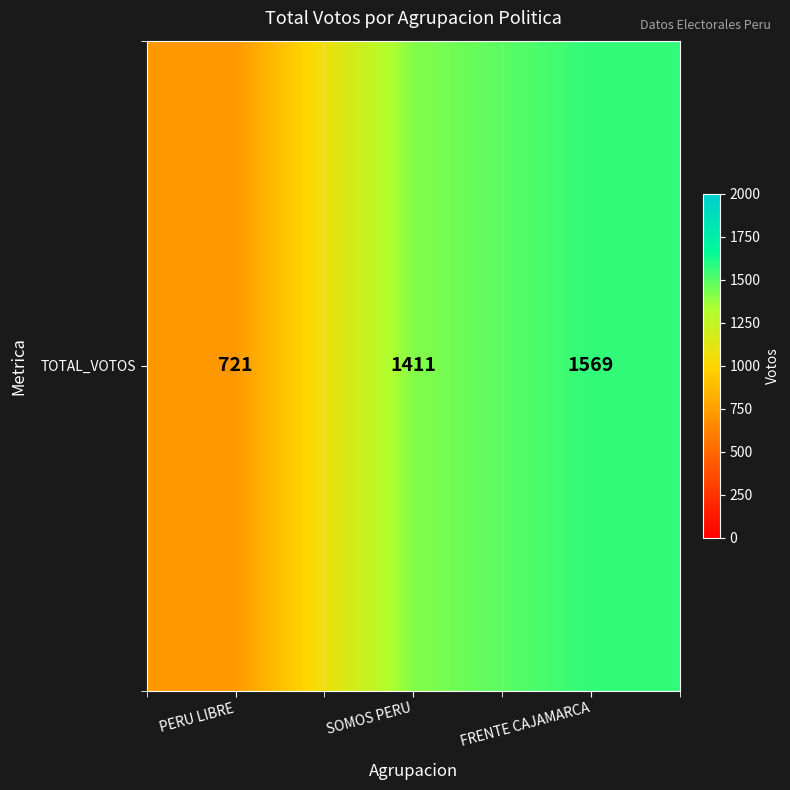

Rank the categories by value from highest to lowest.

FRENTE CAJAMARCA, SOMOS PERU, PERU LIBRE